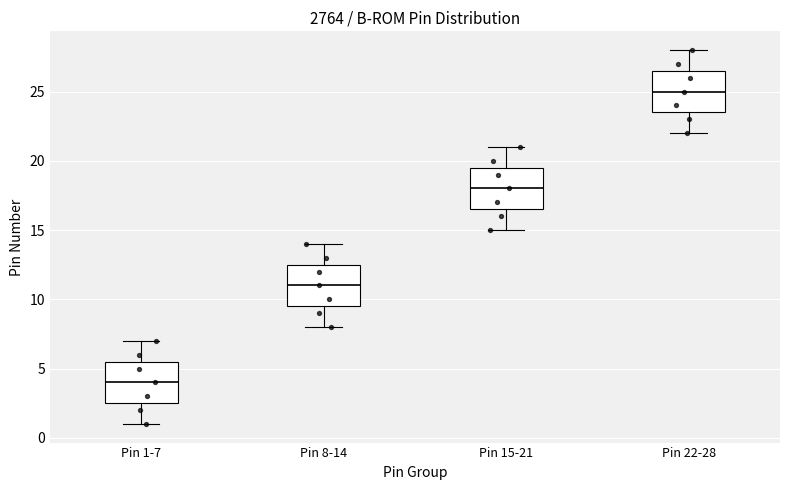

Reading left to right, transcribe this box plot: for each box, give where its median line is, the range the box spans, and where its two whiskers end, as read against the y-axis. The values are not printed on the chart, so give them approximately, as read against the axis.

Pin 1-7: median 4.0, box 2.5 to 5.5, whiskers 1.0 to 7.0
Pin 8-14: median 11.0, box 9.5 to 12.5, whiskers 8.0 to 14.0
Pin 15-21: median 18.0, box 16.5 to 19.5, whiskers 15.0 to 21.0
Pin 22-28: median 25.0, box 23.5 to 26.5, whiskers 22.0 to 28.0